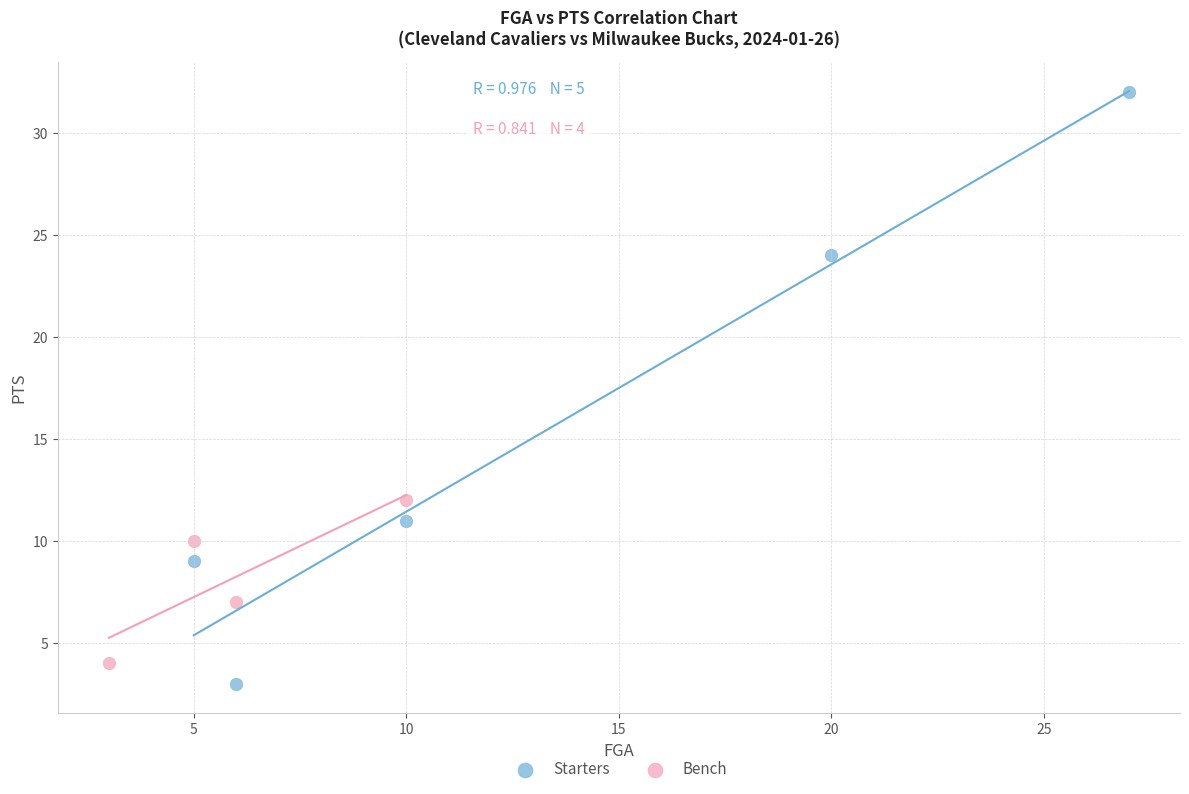

Which series reaches the minimum Y coordinate?

Starters